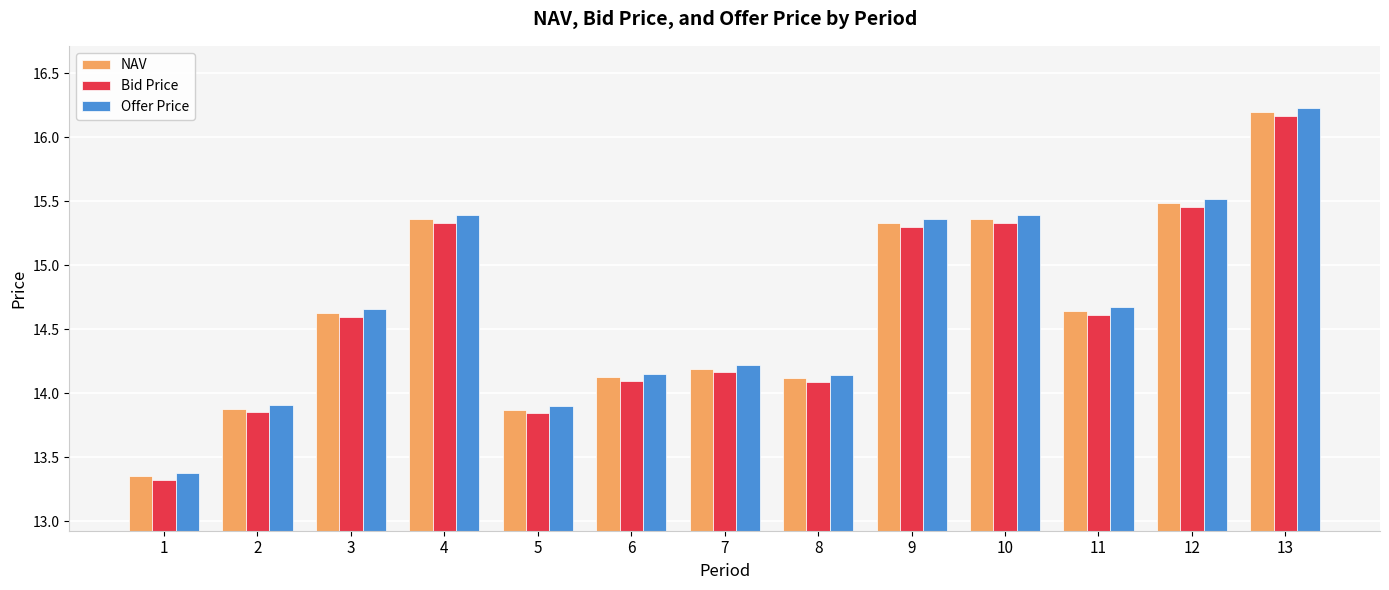

The Bid Price series shows 4.8 at 4. True or false?

False